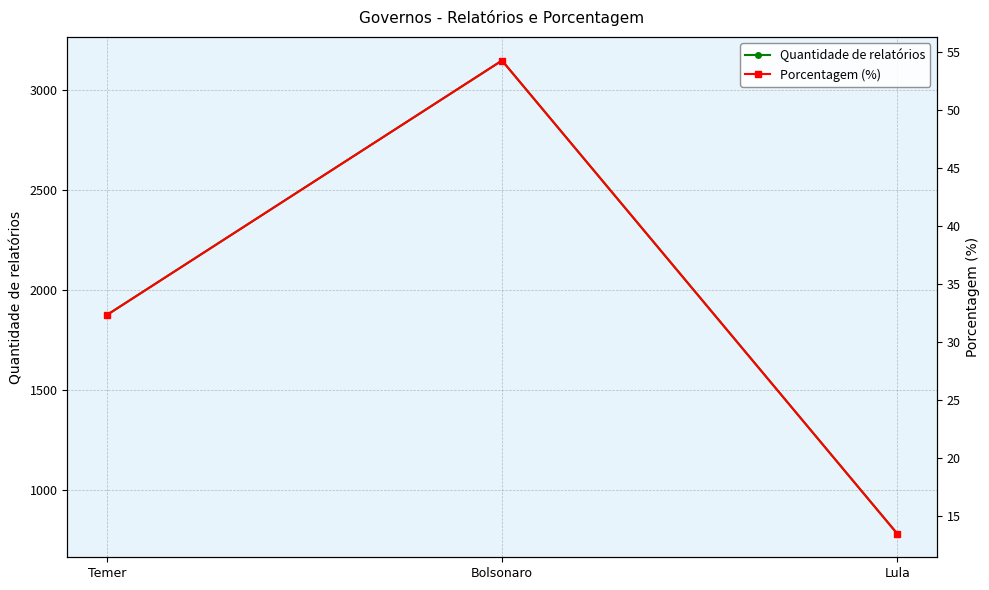

At which label does Porcentagem (%) first exceed 32?

Temer